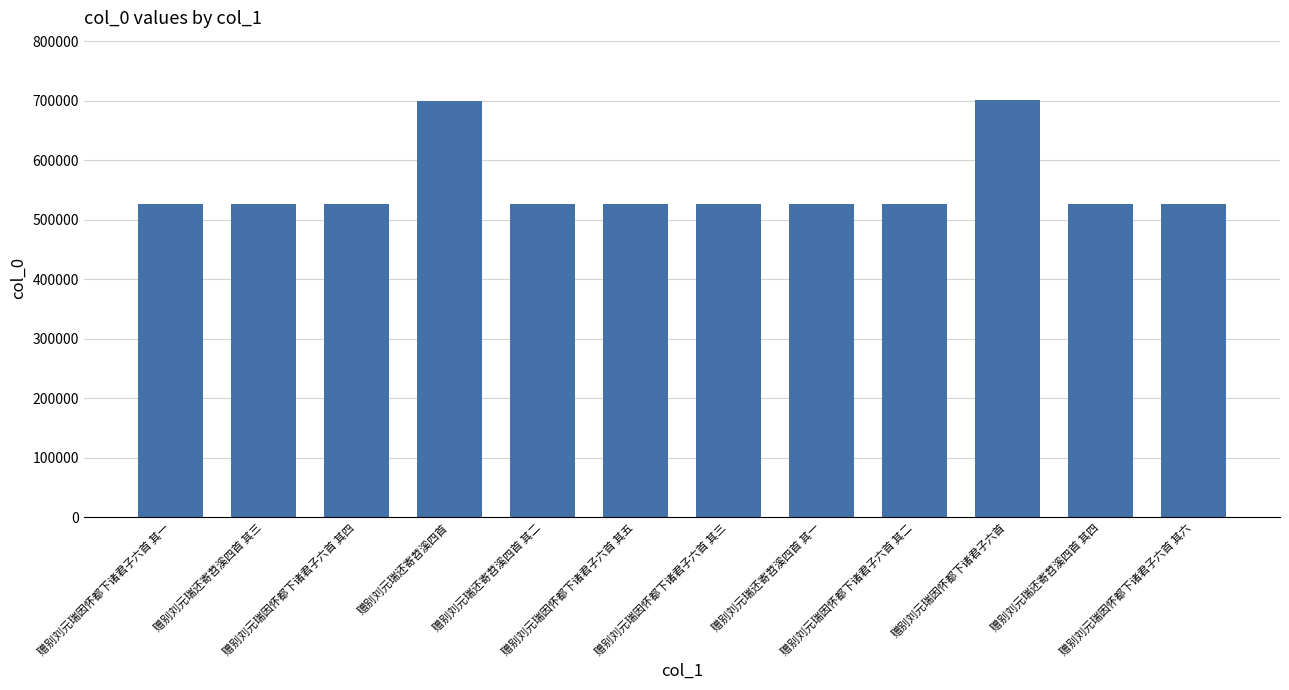

What is the maximum value shown in the chart?

700561